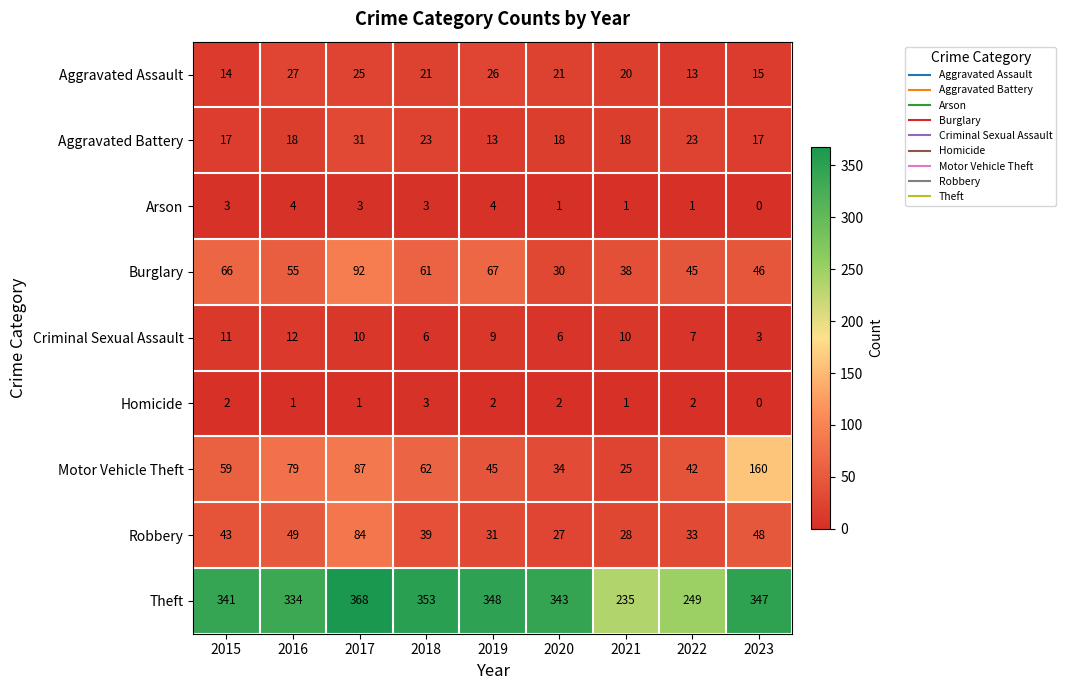

Rank the series by their maximum value, from highest to lowest.

Theft, Motor Vehicle Theft, Burglary, Robbery, Aggravated Battery, Aggravated Assault, Criminal Sexual Assault, Arson, Homicide